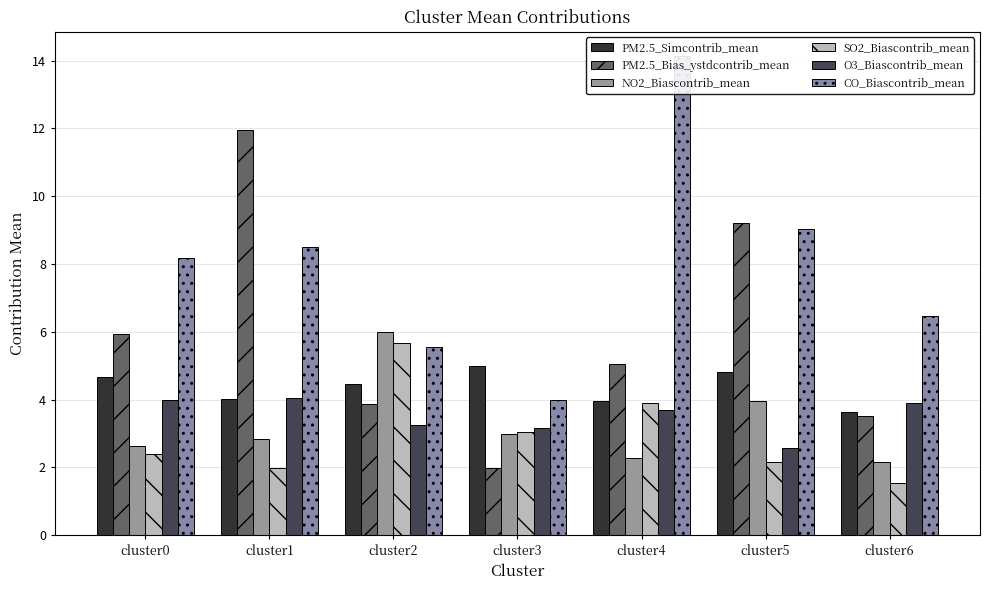

What is the spread (max minus min) of values at cluster2?

2.7